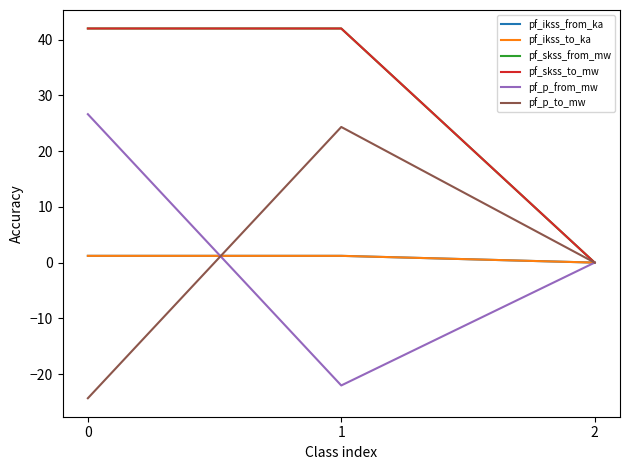

Does the chart have visible grid lines?

No